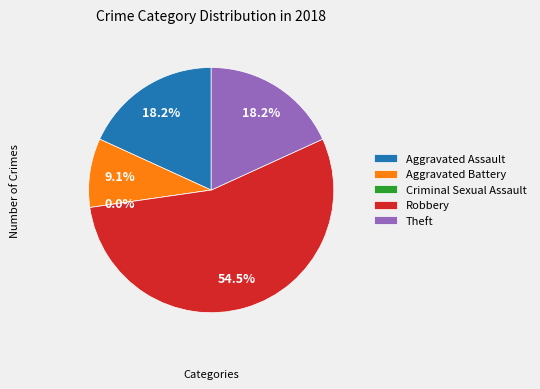

What percentage is the Theft slice, to the nearest percent?

18%